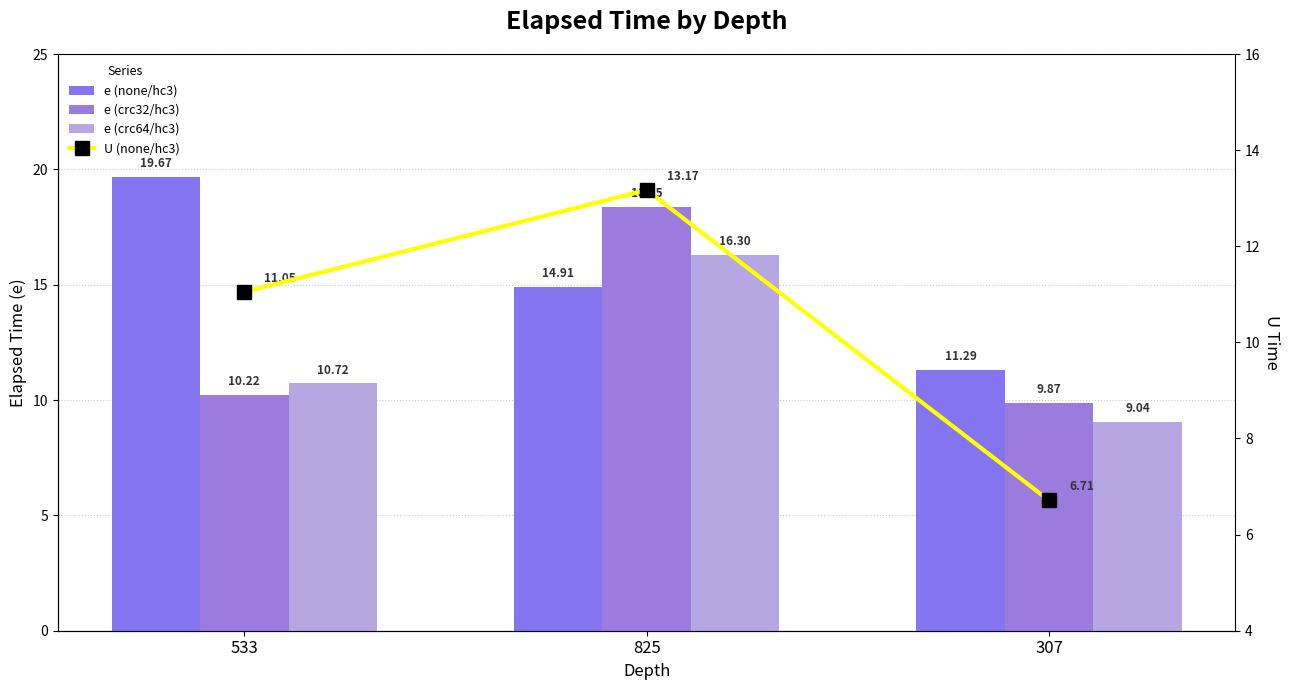

At which category is the sum across all series the highest?

825